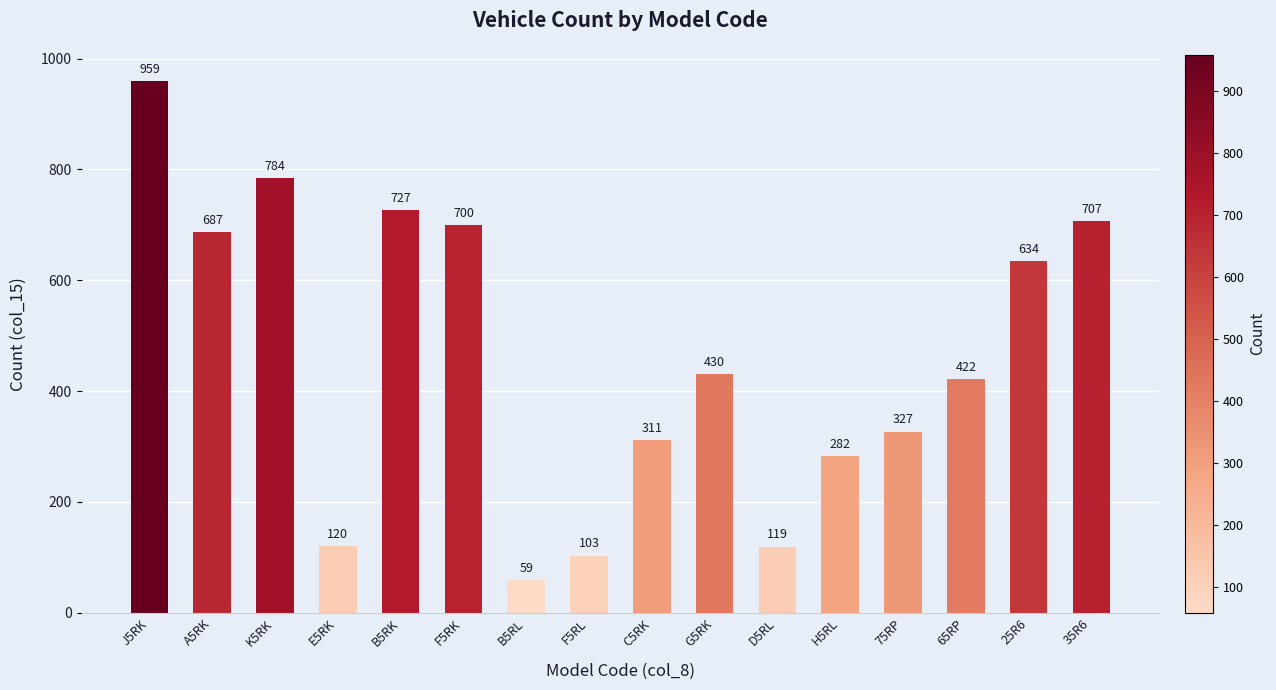

The chart shows a value of 1268 at J5RK. True or false?

False